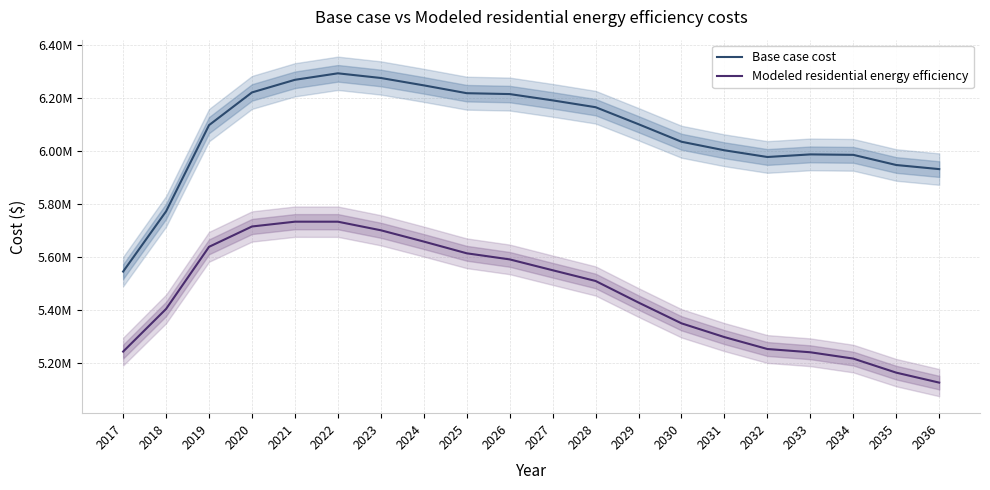

True or false: Modeled residential energy efficiency and Base case cost intersect in this chart.

False